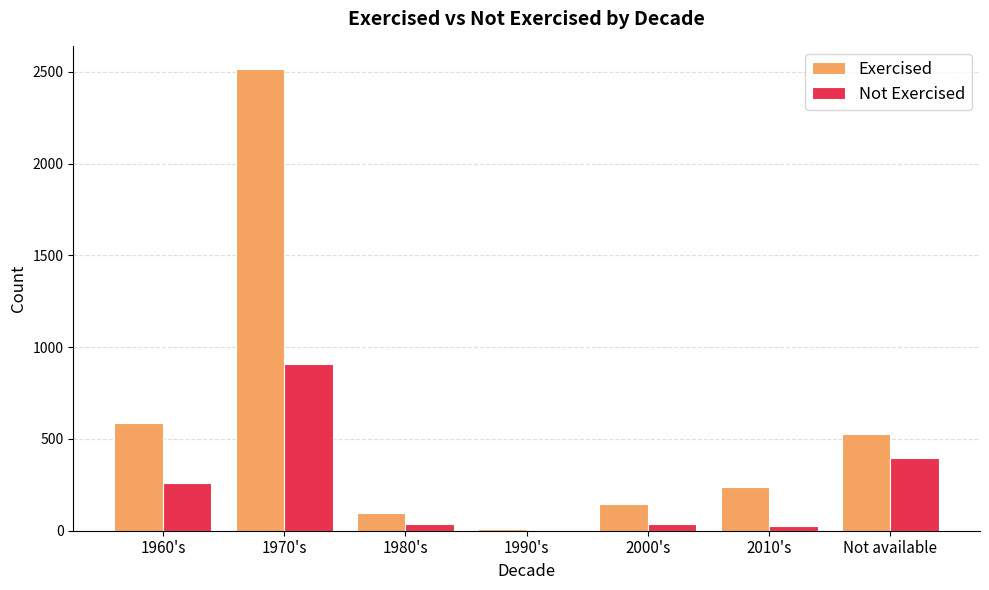

Which category has the highest value in the Exercised series?

1970's